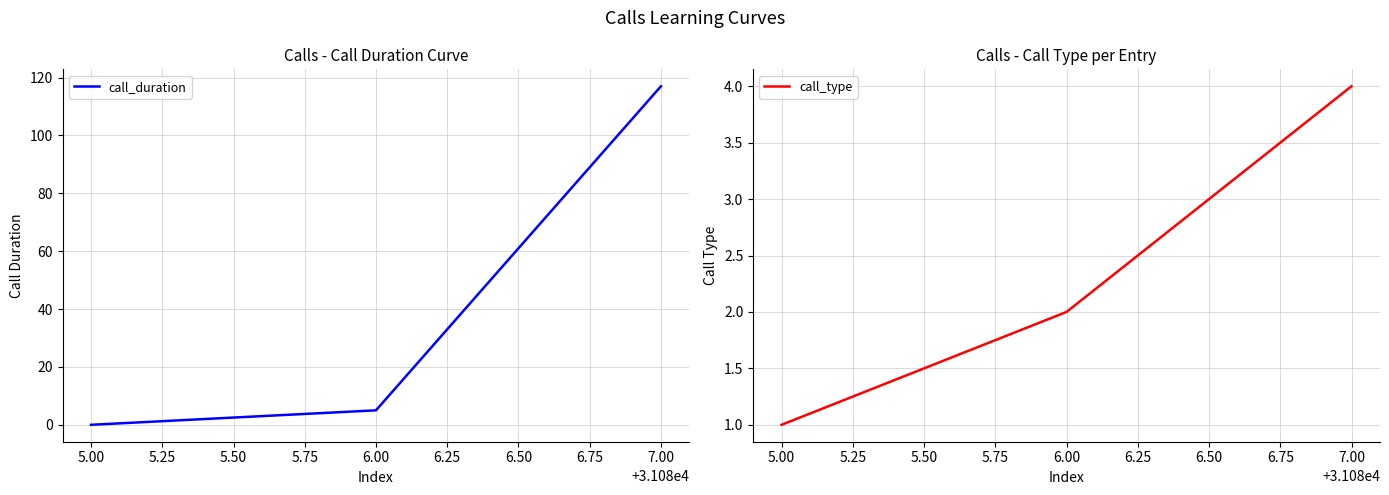

Does the chart display data point markers on the line(s)?

No